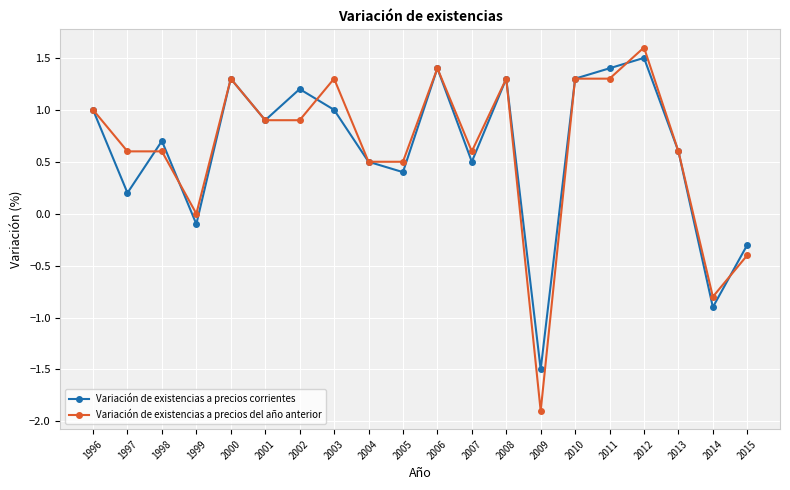

What is the total value across all series at 1997?

0.8